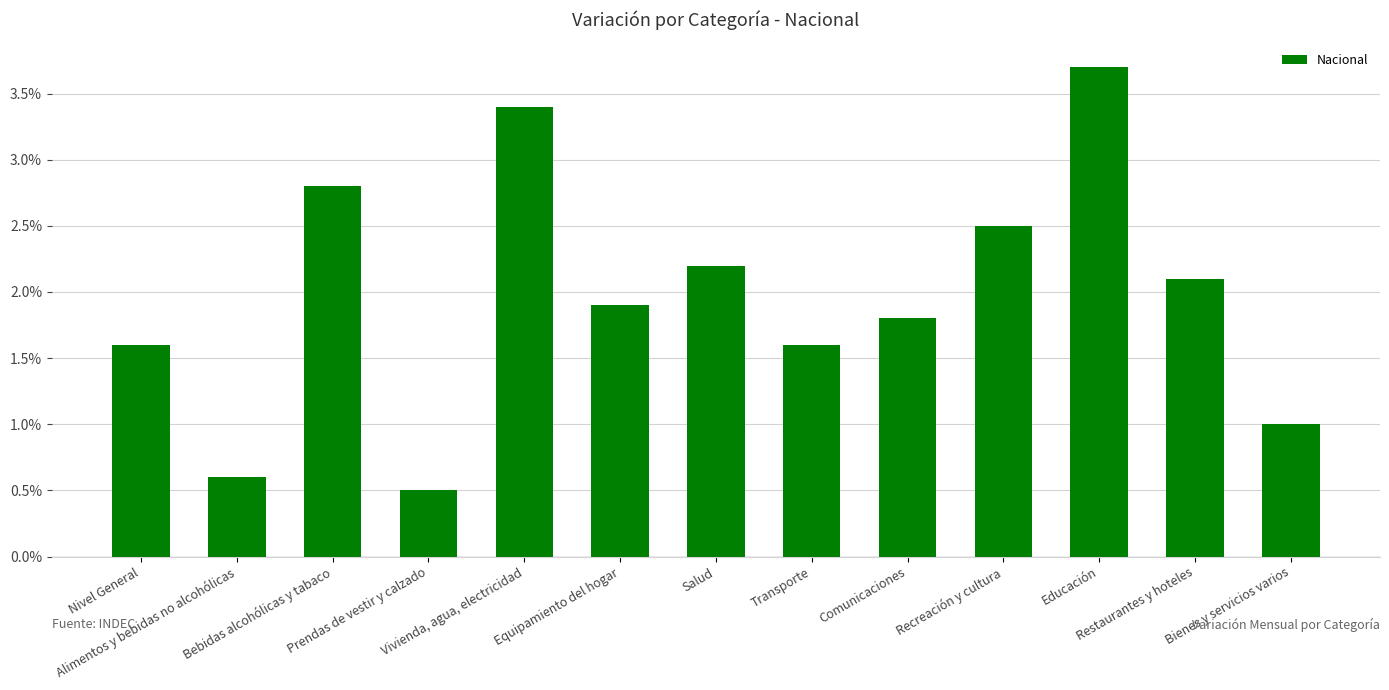

What is the sum of all values?

25.7